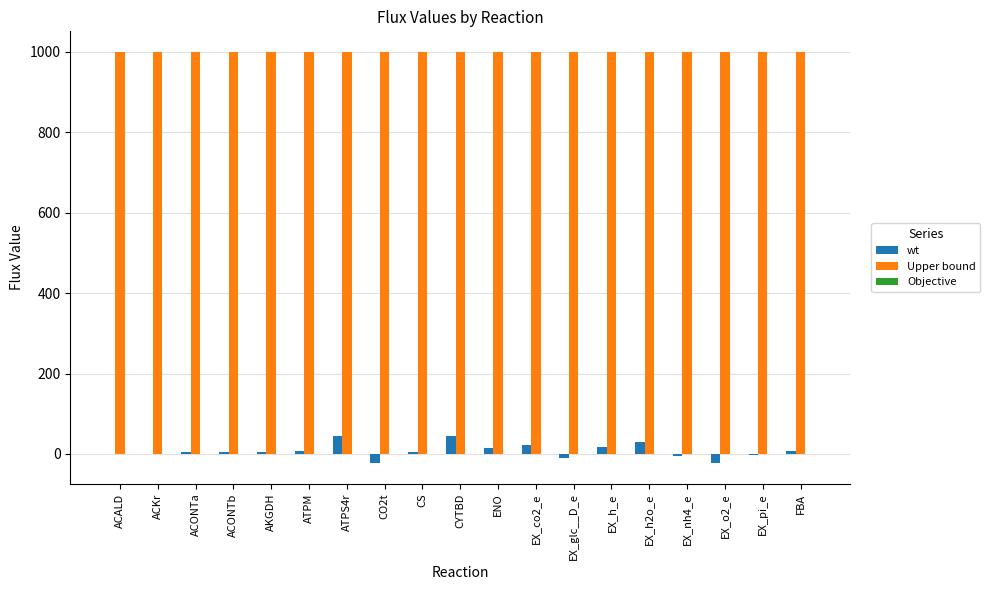

True or false: Upper bound has a value of 247.8 at CYTBD.

False